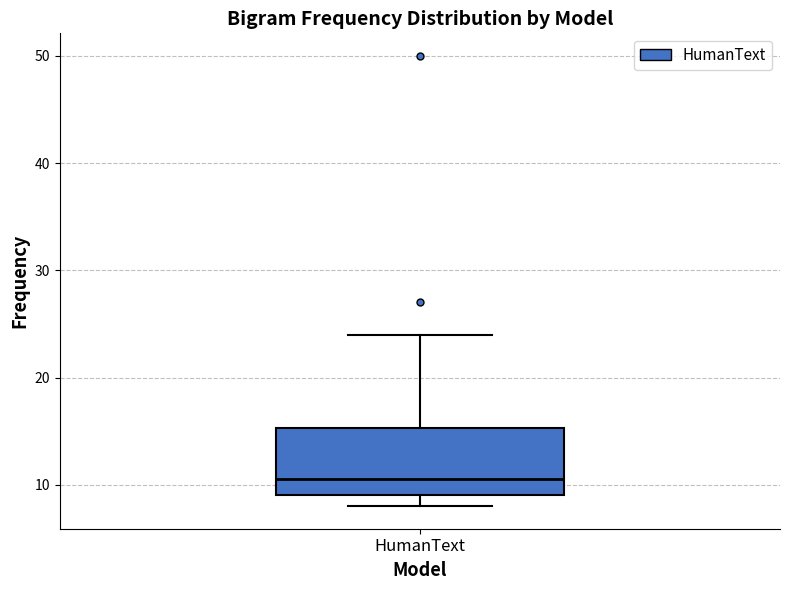

Transcribe this box plot: give where the median line is, the range the box spans, and where the two whiskers end, as read against the y-axis. The values are not printed on the chart, so give them approximately, as read against the axis.

median 11, box 9 to 15, whiskers 8 to 24